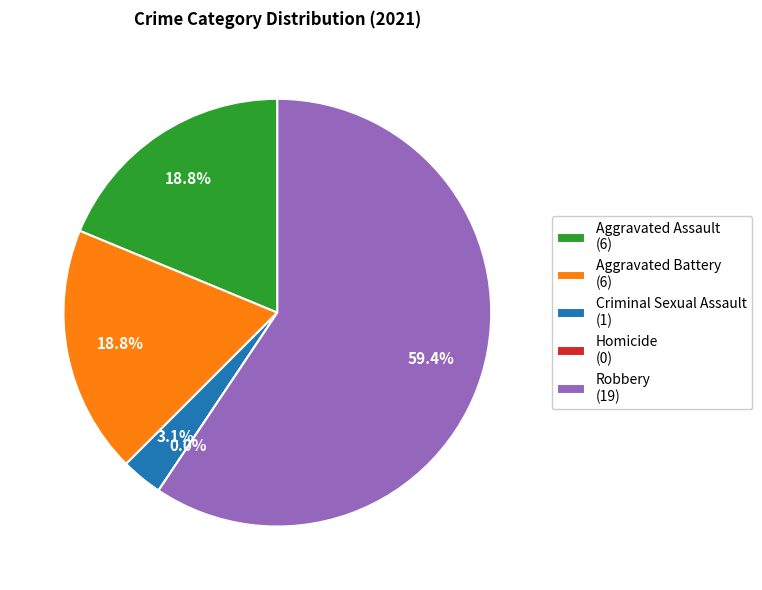

The Homicide slice represents 0% of the pie. True or false?

True